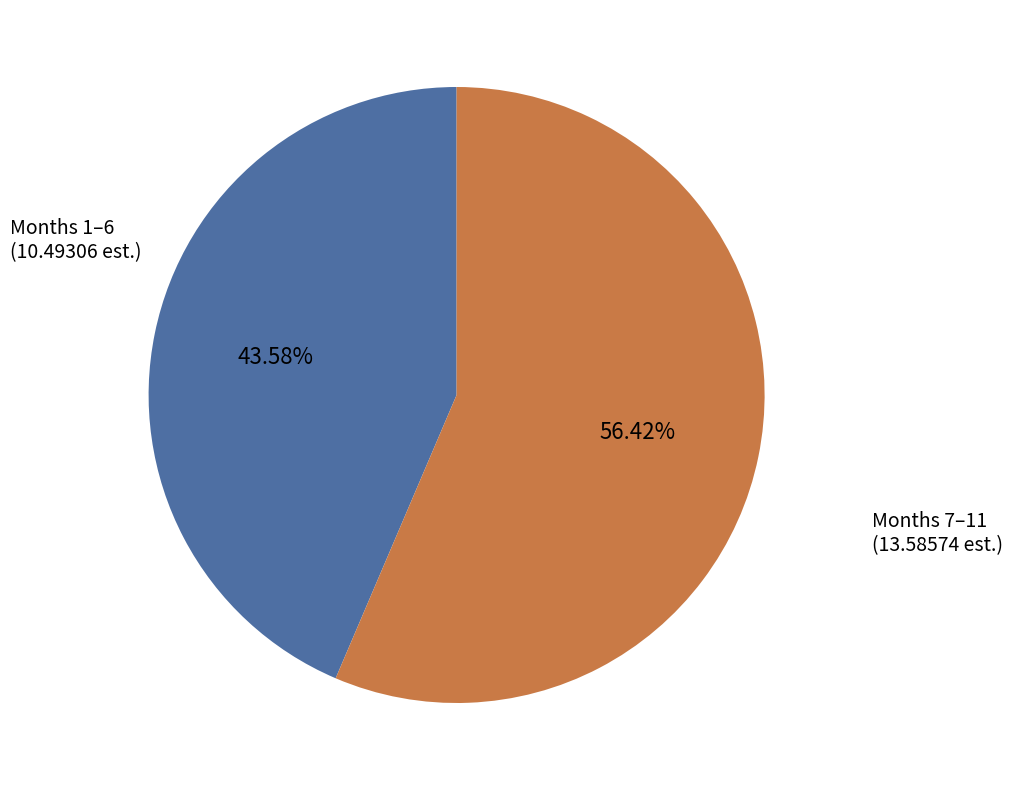

Does any single category account for the majority?

Yes